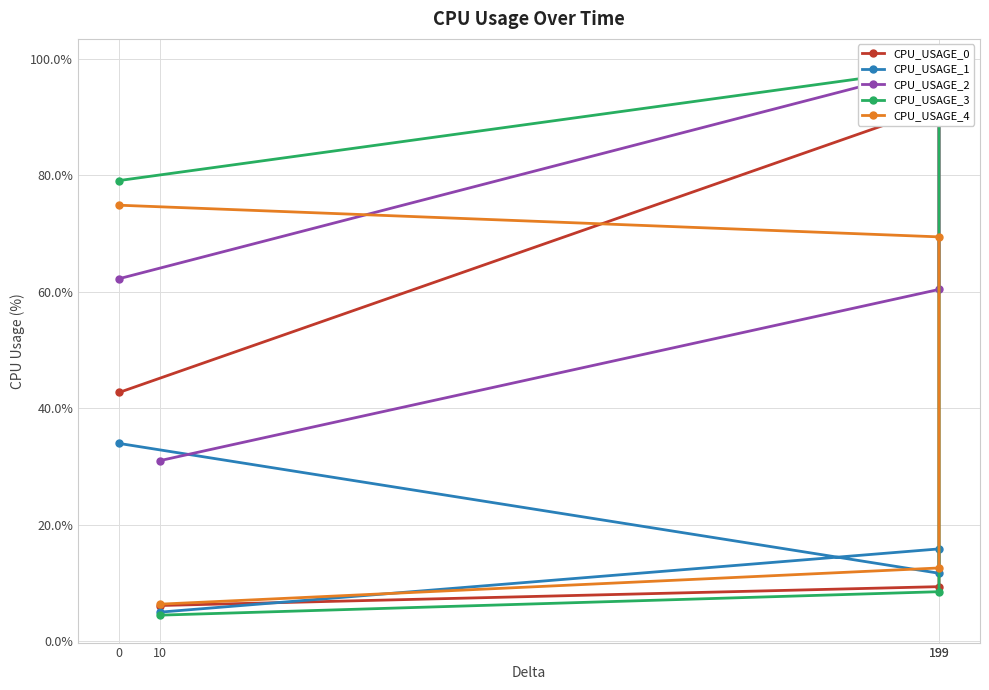

What is the sum of the CPU_USAGE_3 values at 10 and 199?

102.9